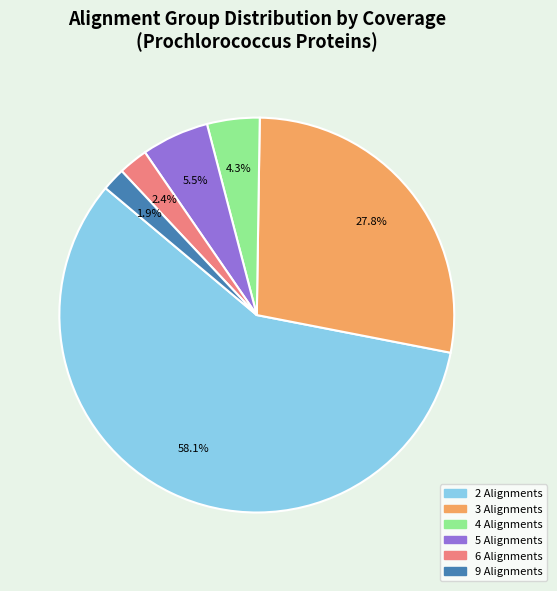

How many segments does this pie chart have?

6